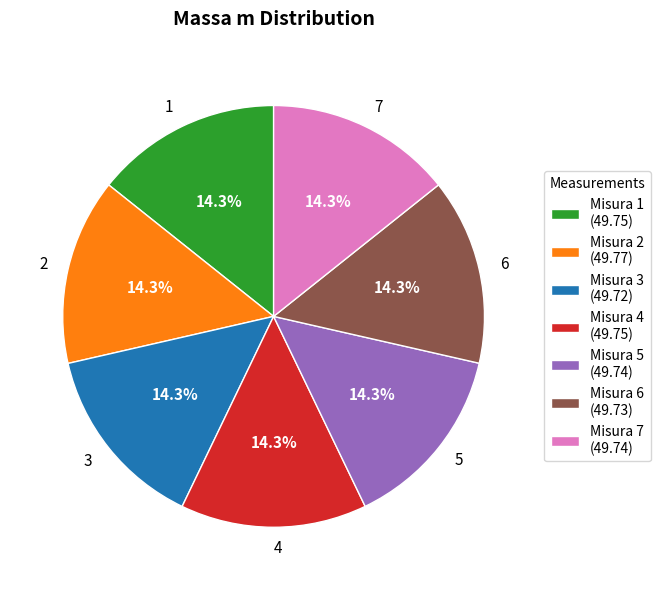

To the nearest percent, what is the combined percentage of 4 and 2?

29%